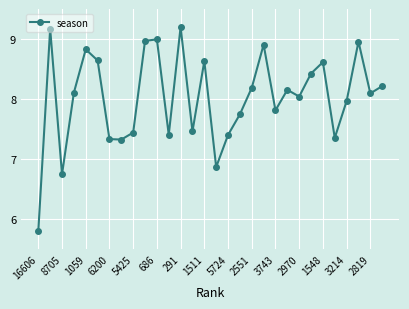

True or false: the data has more than 1 interior local peaks.

True